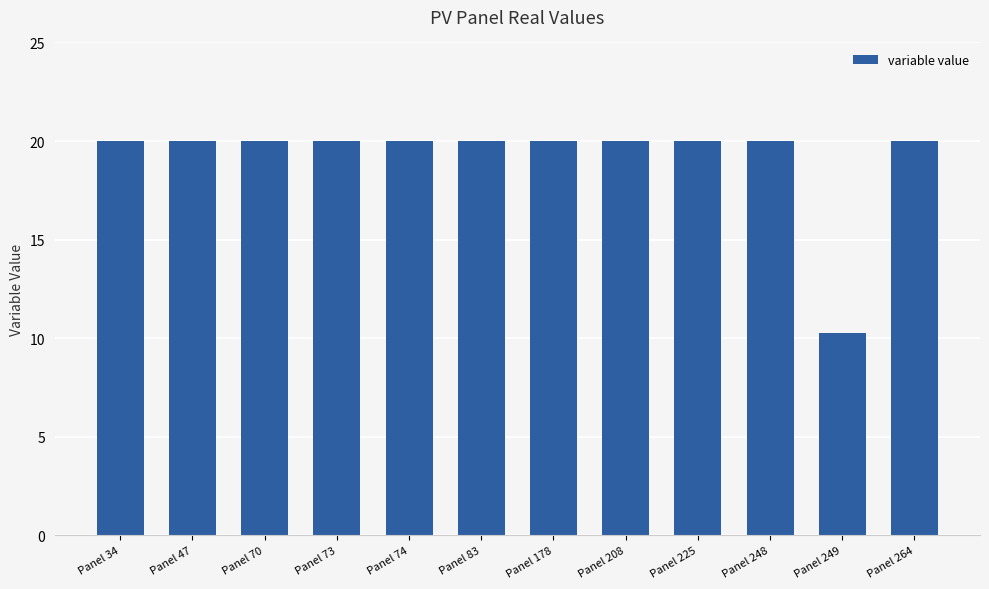

Reading left to right, extract all data points from this chart.

Panel 34=20.0	Panel 47=20.0	Panel 70=20.0	Panel 73=20.0	Panel 74=20.0	Panel 83=20.0	Panel 178=20.0	Panel 208=20.0	Panel 225=20.0	Panel 248=20.0	Panel 249=10.3	Panel 264=20.0